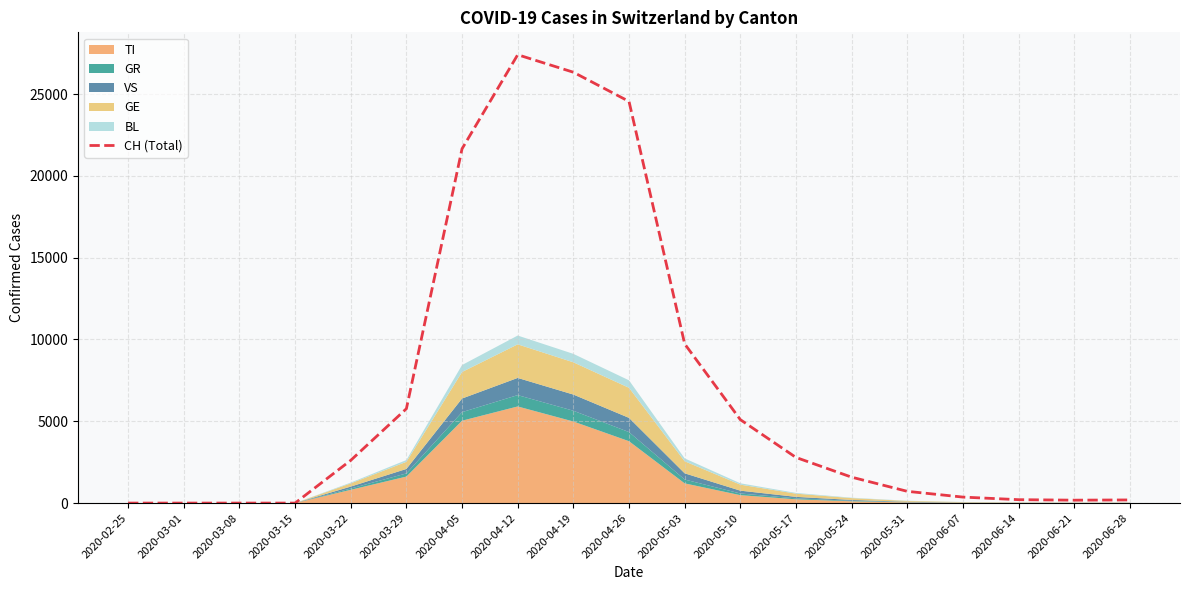

Does the chart have visible grid lines?

Yes